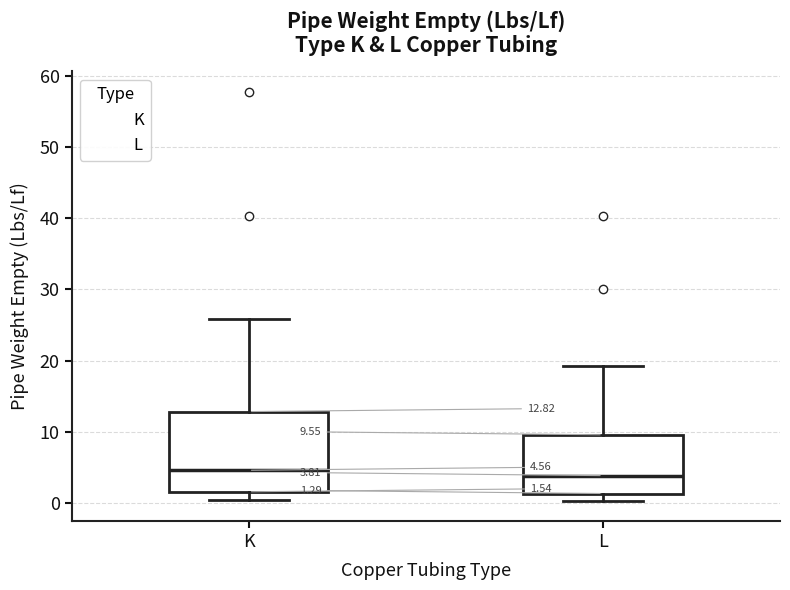

Comparing the boxes themselves (not the whiskers), which one is the tallest?

K